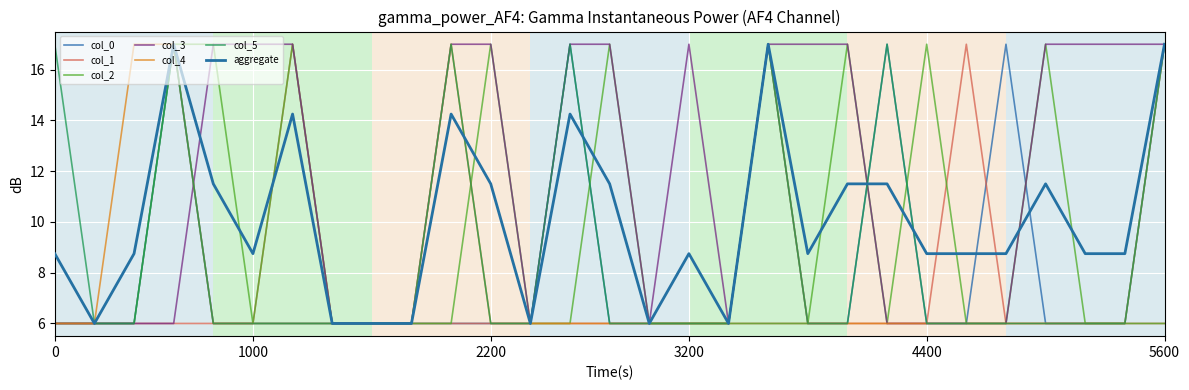

What is the average value of the col_0 series?

8.3